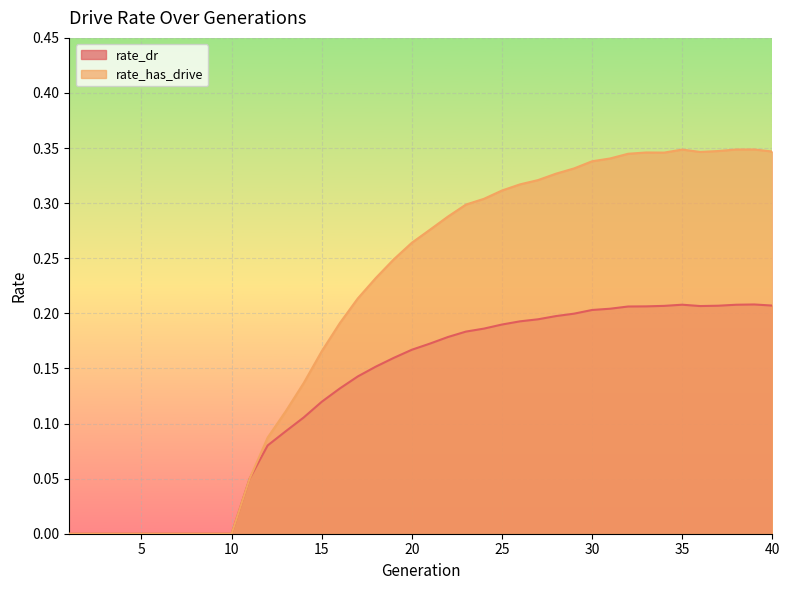

What value does the rate_has_drive series have at 34?

0.3